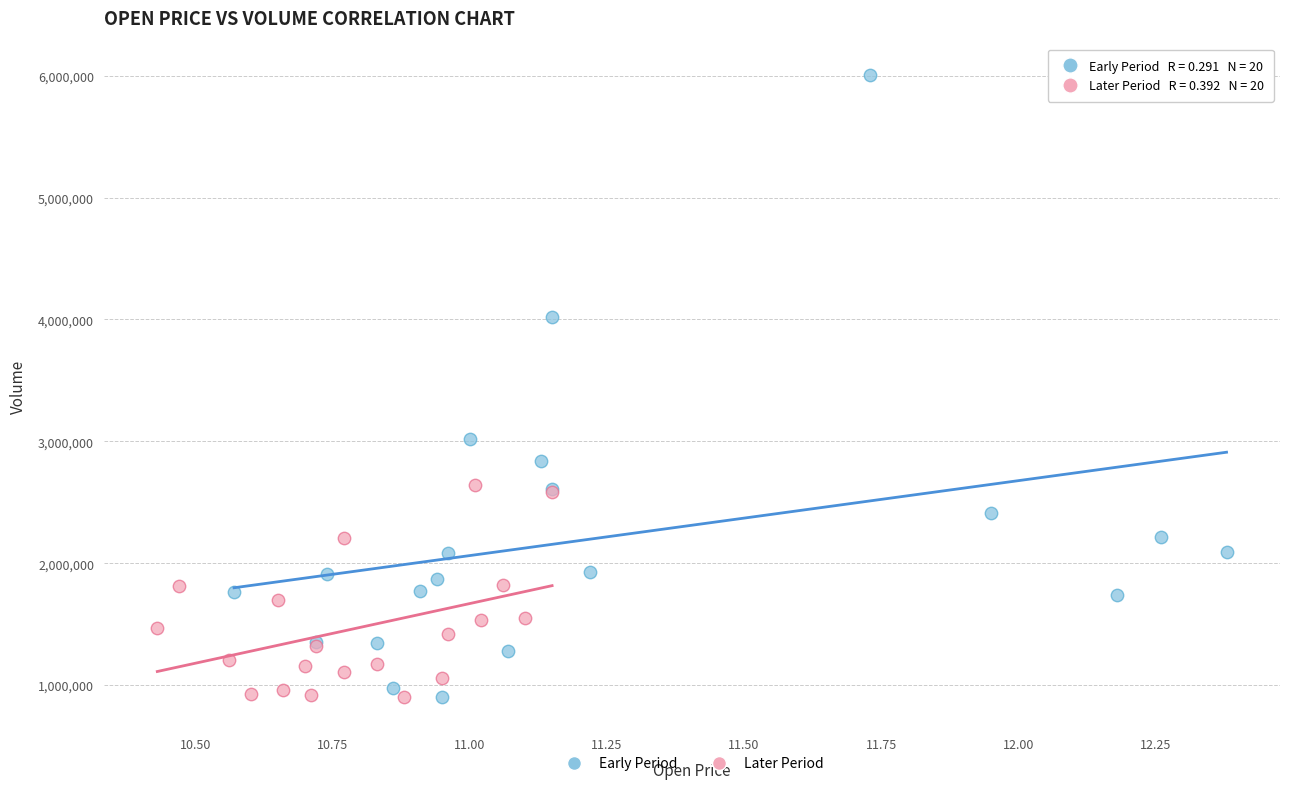

Which series has the widest spread of Y values?

Early Period